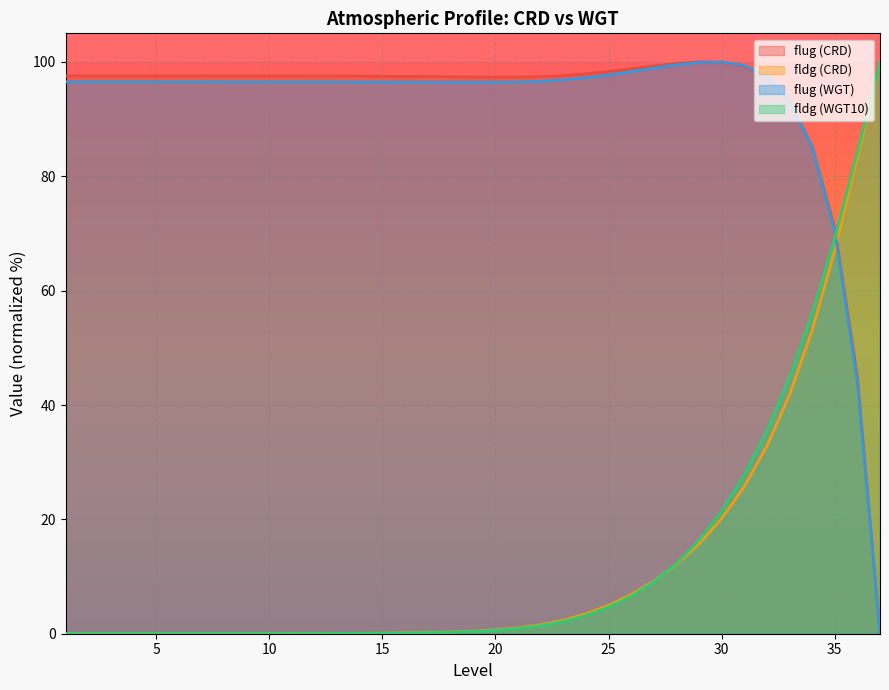

The fldg (WGT10) series shows 12.3 at 33. True or false?

False